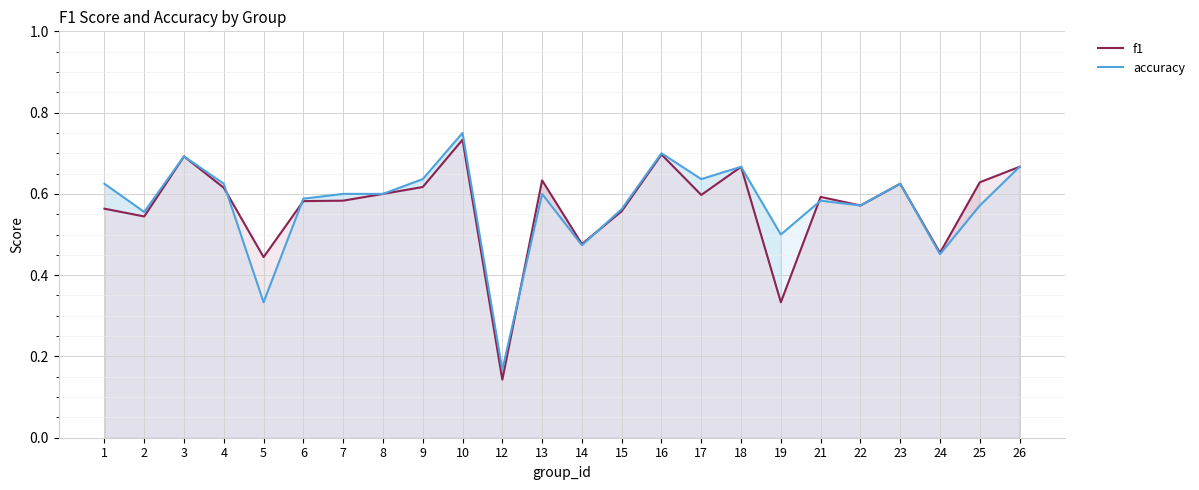

How many categories are shown in the chart?

24